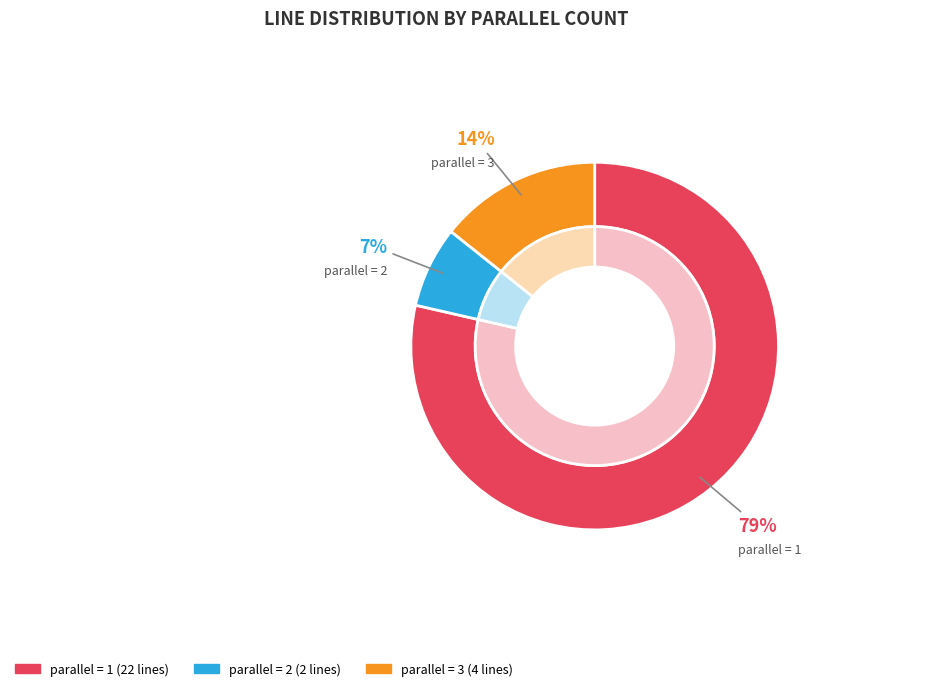

Does 2 account for over 50% of the chart?

No